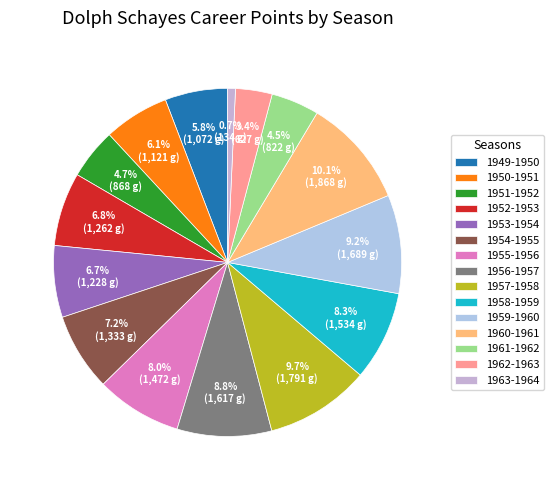

Does any single category account for the majority?

No